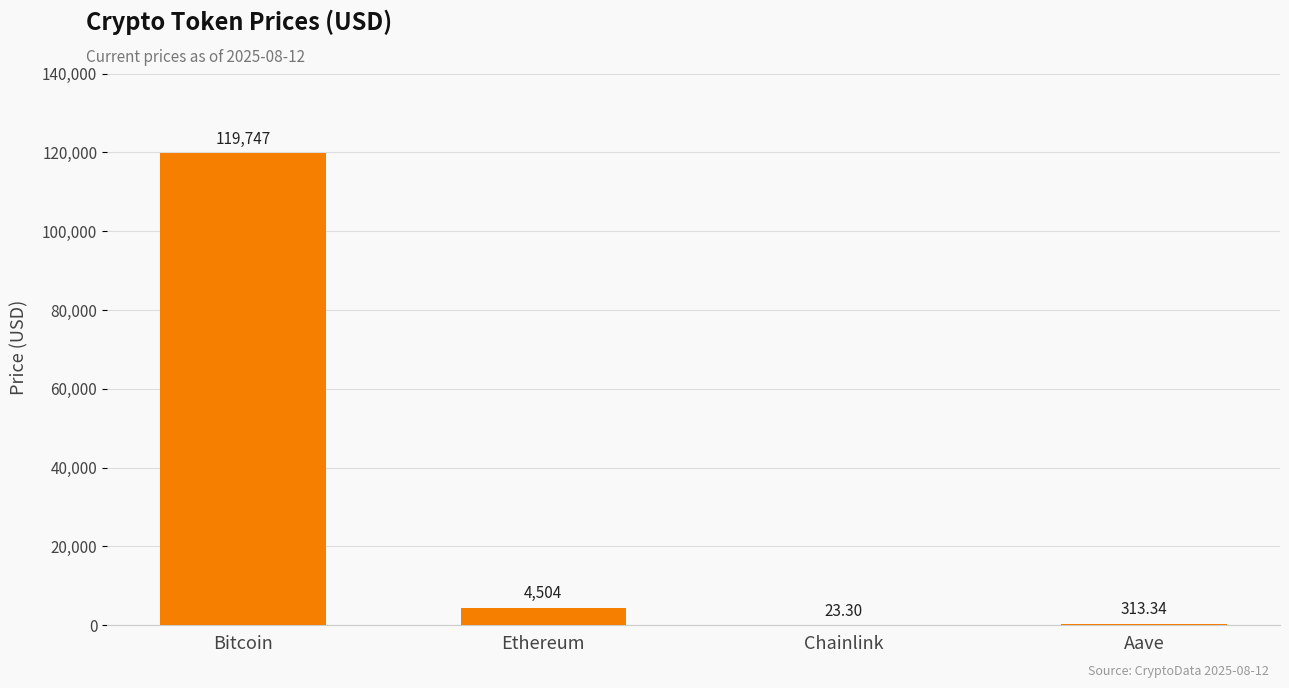

Does the chart contain stacked bars?

No